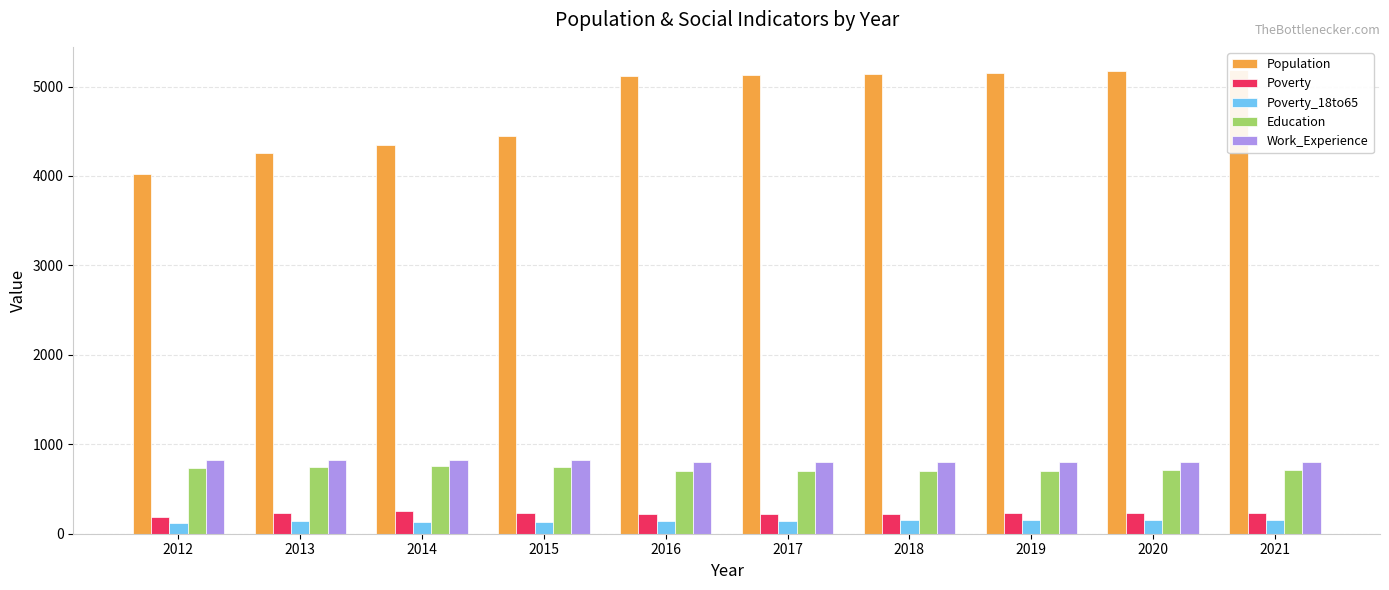

The Education series shows 1043 at 2017. True or false?

False